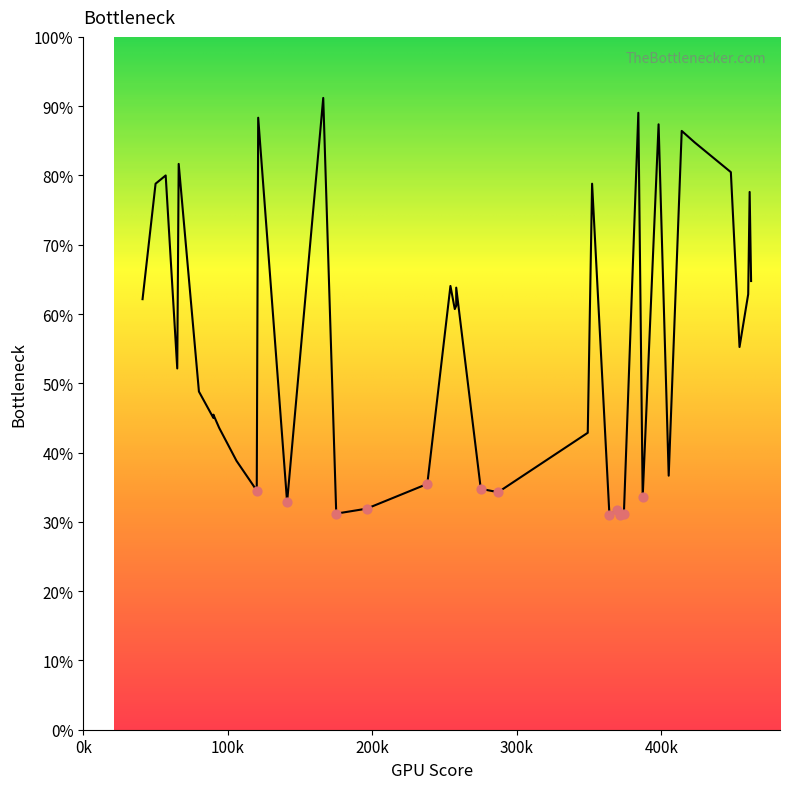

What is the ratio of the value at 35 to the value at 9?

2.5